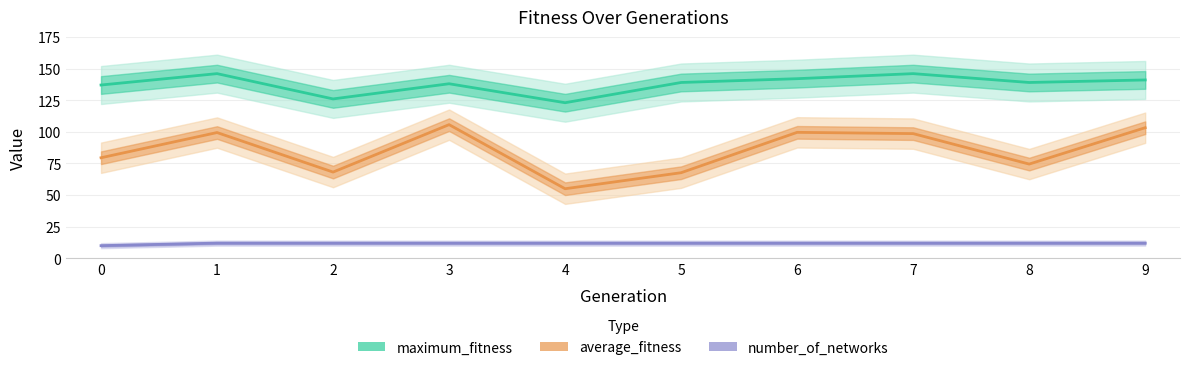

List the series in order of their peak value, highest first.

maximum_fitness, average_fitness, number_of_networks